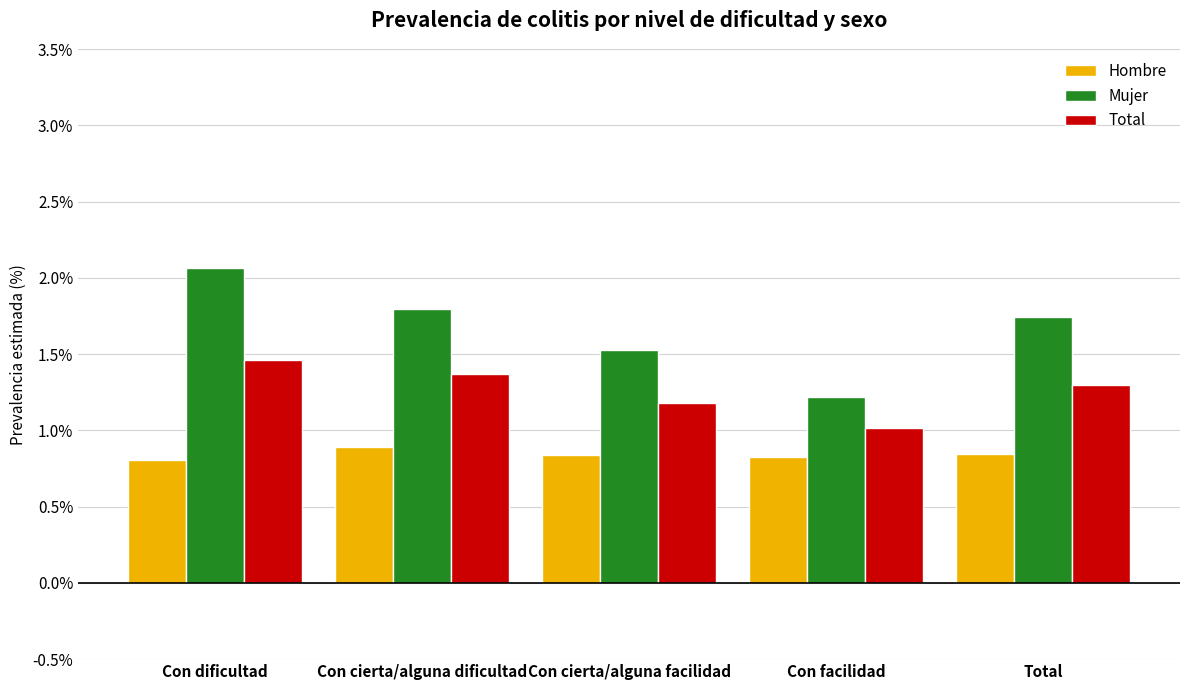

At which category is the sum across all series the highest?

Con dificultad